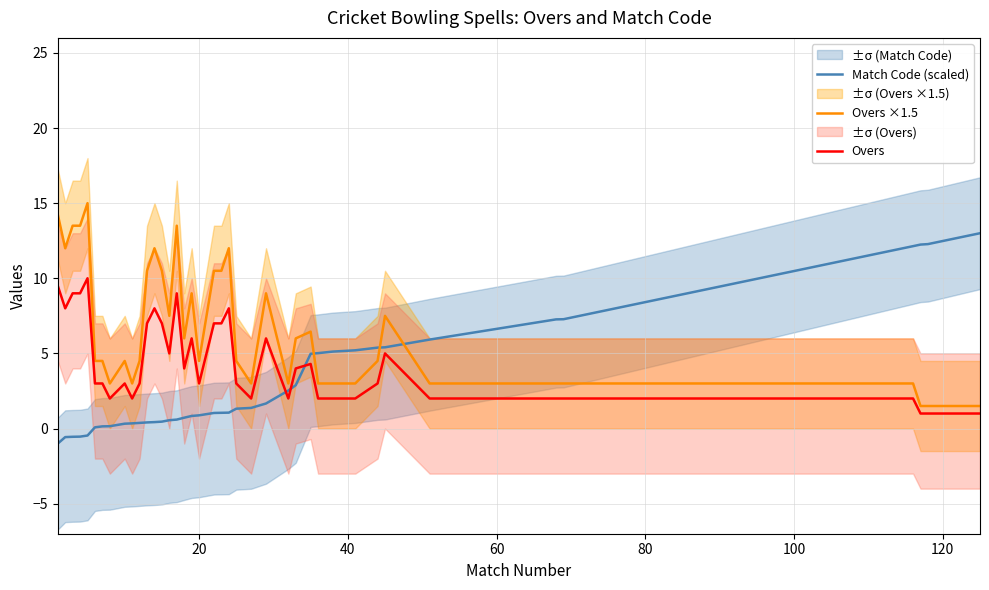

True or false: Overs and Match Code (scaled) intersect in this chart.

True